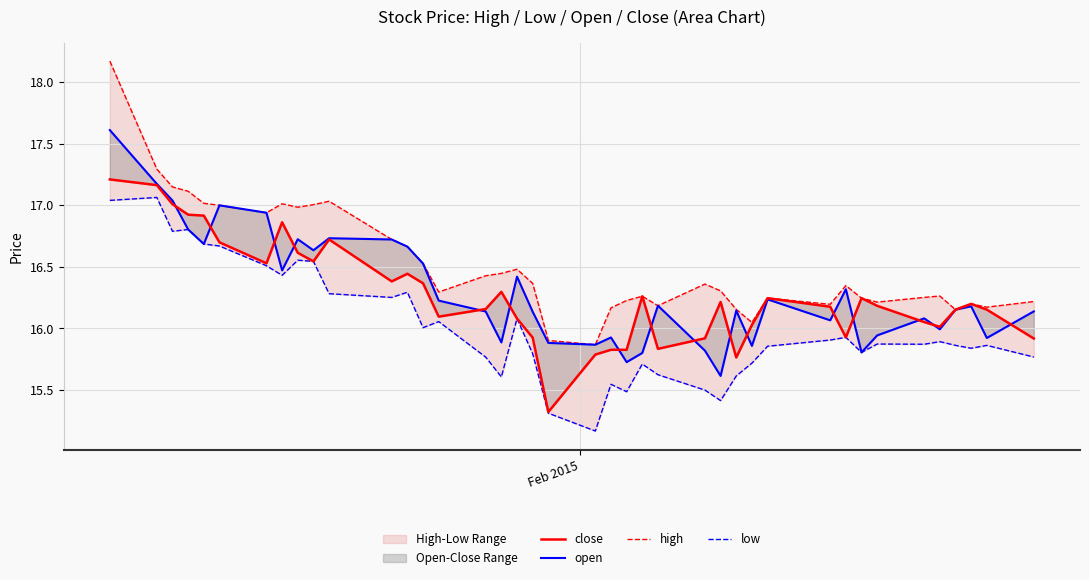

Count the number of categories in the chart.

40